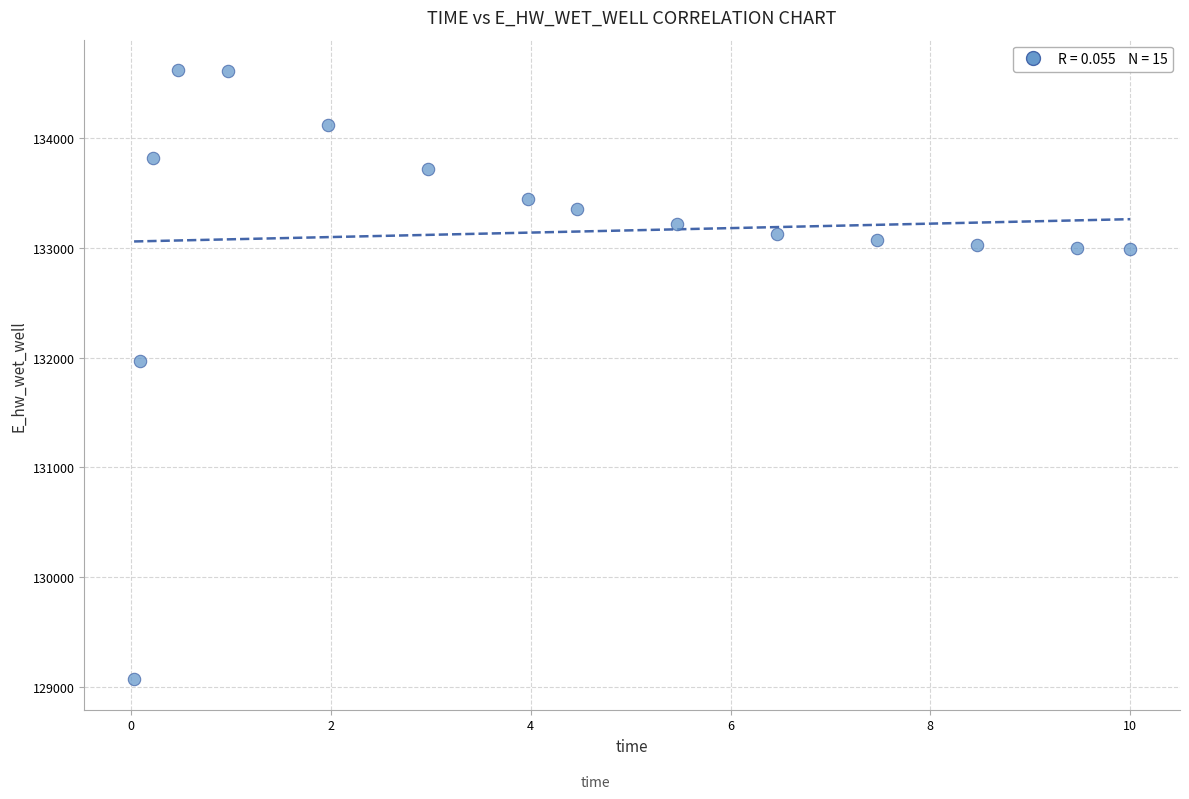

What Y value in the scatter plot is closest to 131843?

131964.2